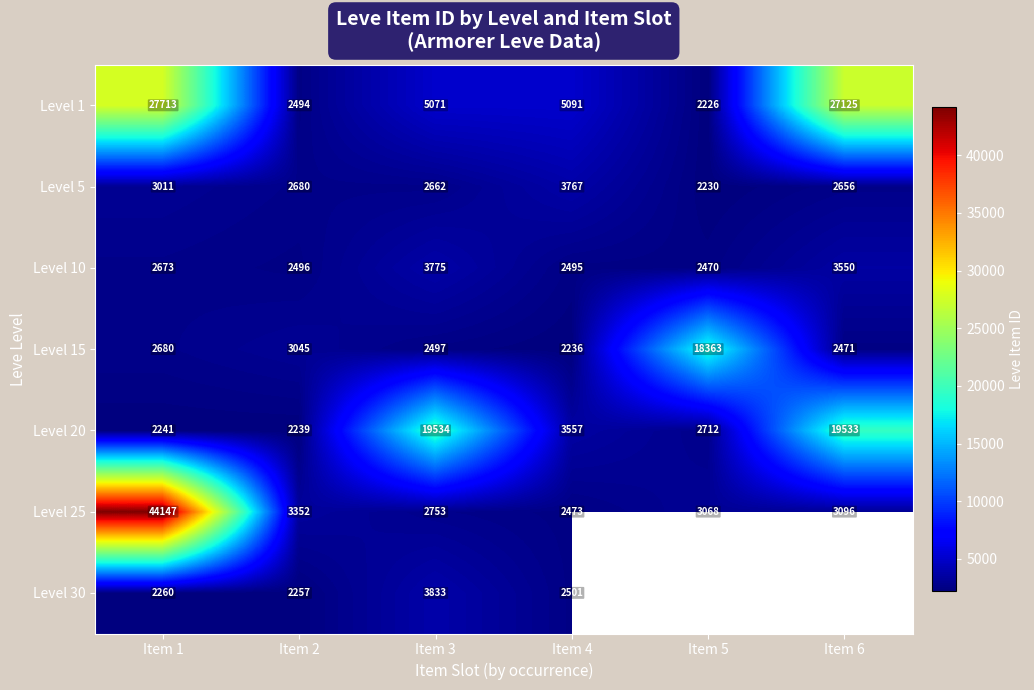

What is the spread (max minus min) of values at Item 1?

41906